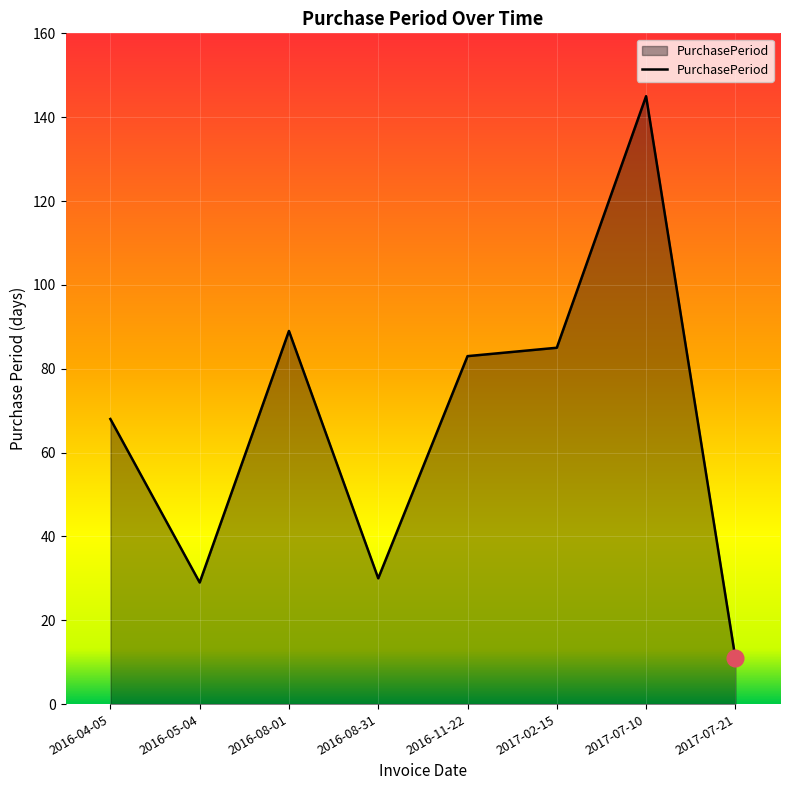

Reading left to right, list all the values displayed in this chart.

68	29	89	30	83	85	145	11